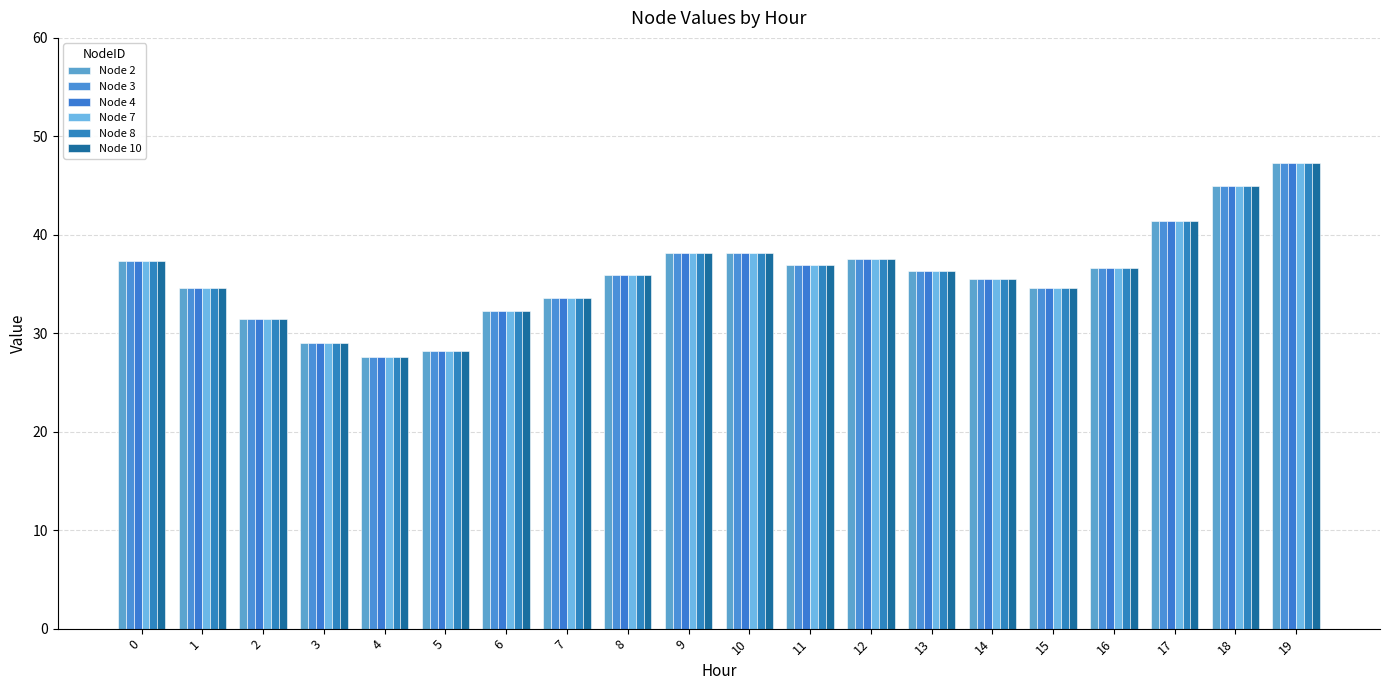

How many data points does each series have?

20